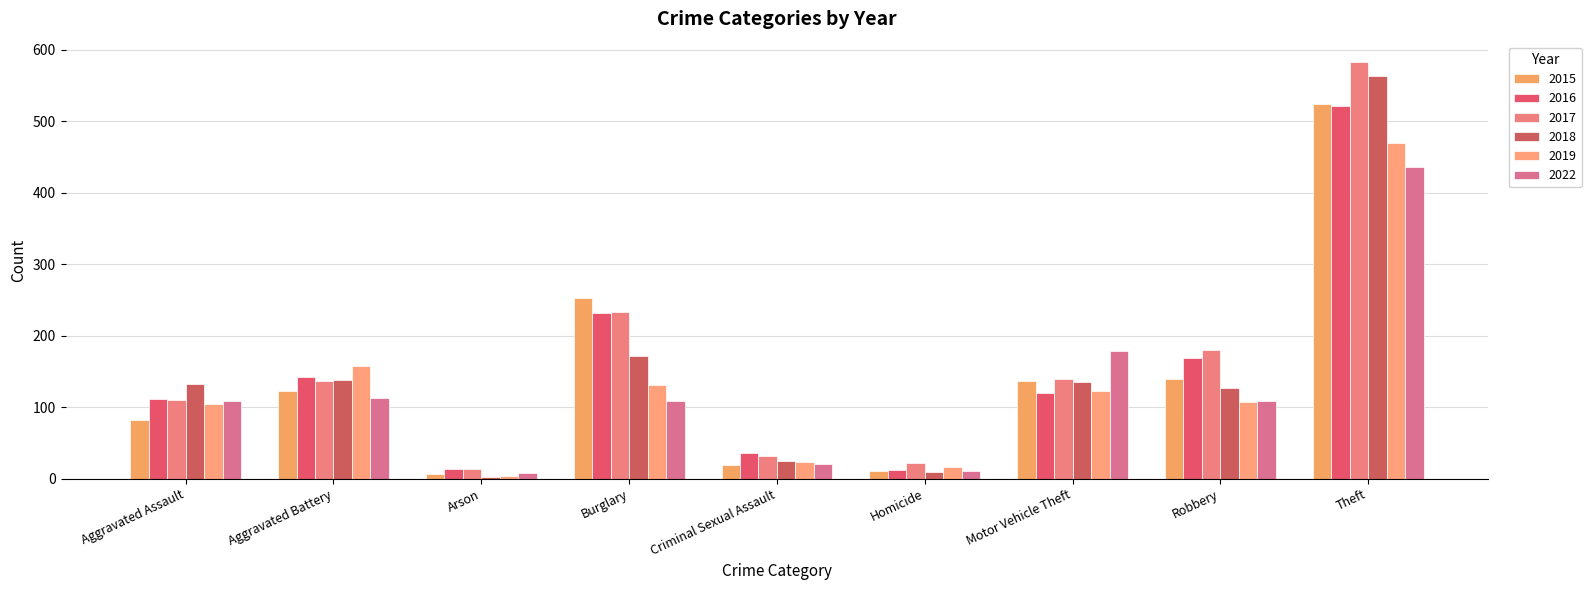

At which category is the sum across all series the highest?

Theft